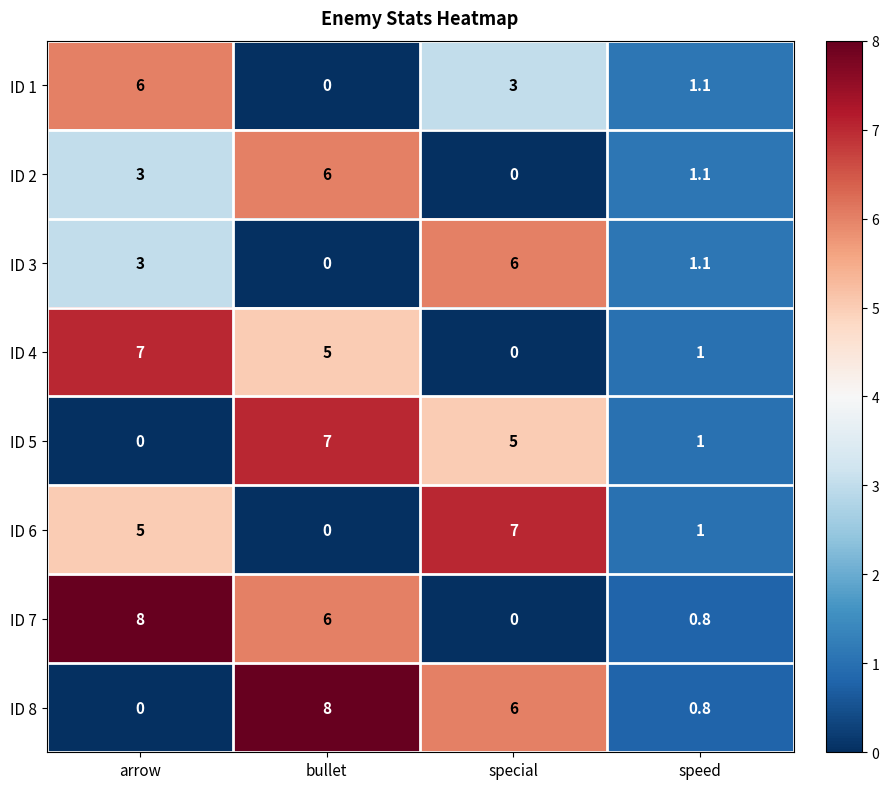

What is the difference between the ID 5 values at arrow and speed?

1.0